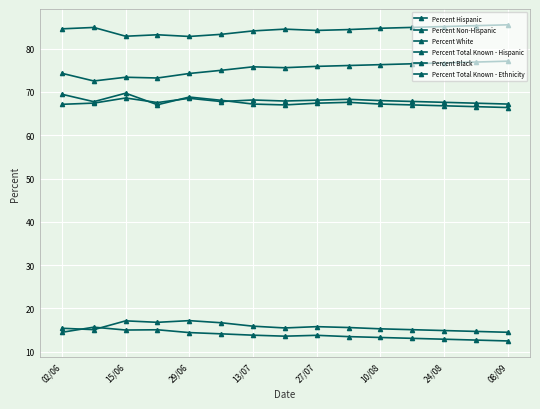

Count the number of data series in this chart.

6